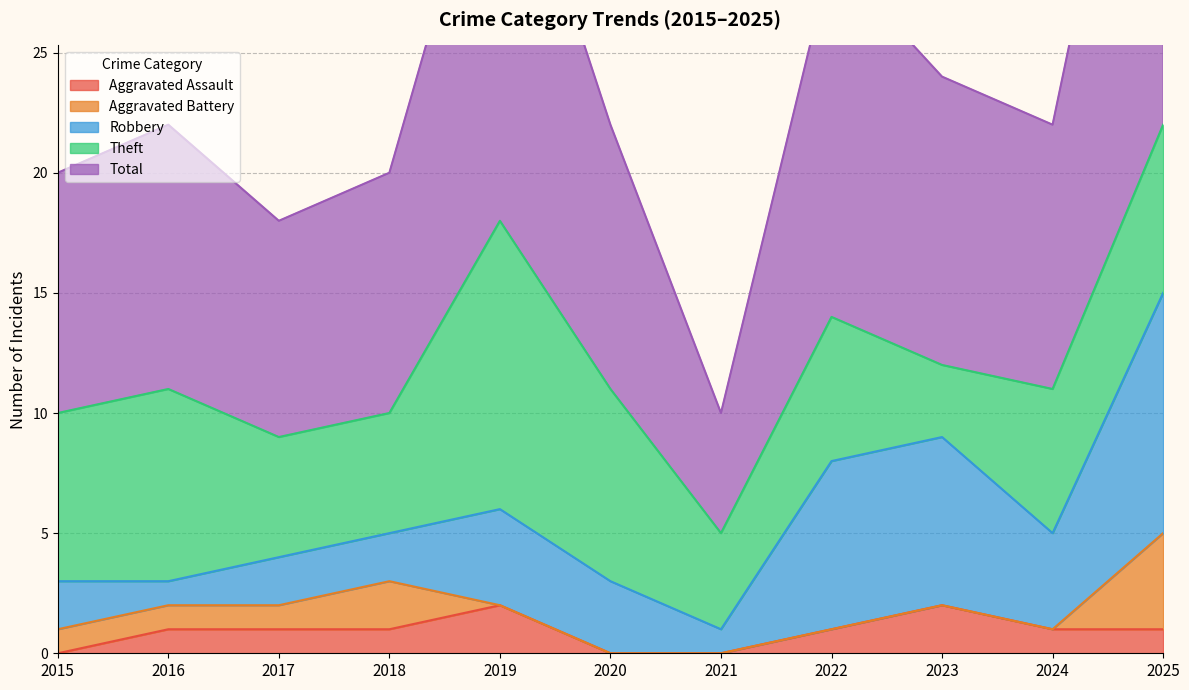

Which category has the lowest value in the Aggravated Battery series?

2019